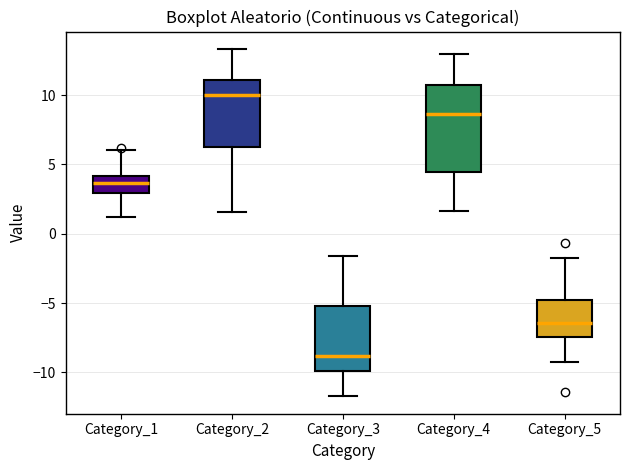

Reading left to right, read every box against the y-axis: the position of its median line, the range the box covers, and the ends of its whiskers. The values are not printed on the chart, so give them approximately, as read against the axis.

Category_1: median 3.5, box 3.0 to 4.0, whiskers 1.0 to 6.0
Category_2: median 10.0, box 6.0 to 11.0, whiskers 1.5 to 13.5
Category_3: median -9.0, box -10.0 to -5.0, whiskers -11.5 to -1.5
Category_4: median 8.5, box 4.5 to 10.5, whiskers 1.5 to 13.0
Category_5: median -6.5, box -7.5 to -5.0, whiskers -9.0 to -2.0